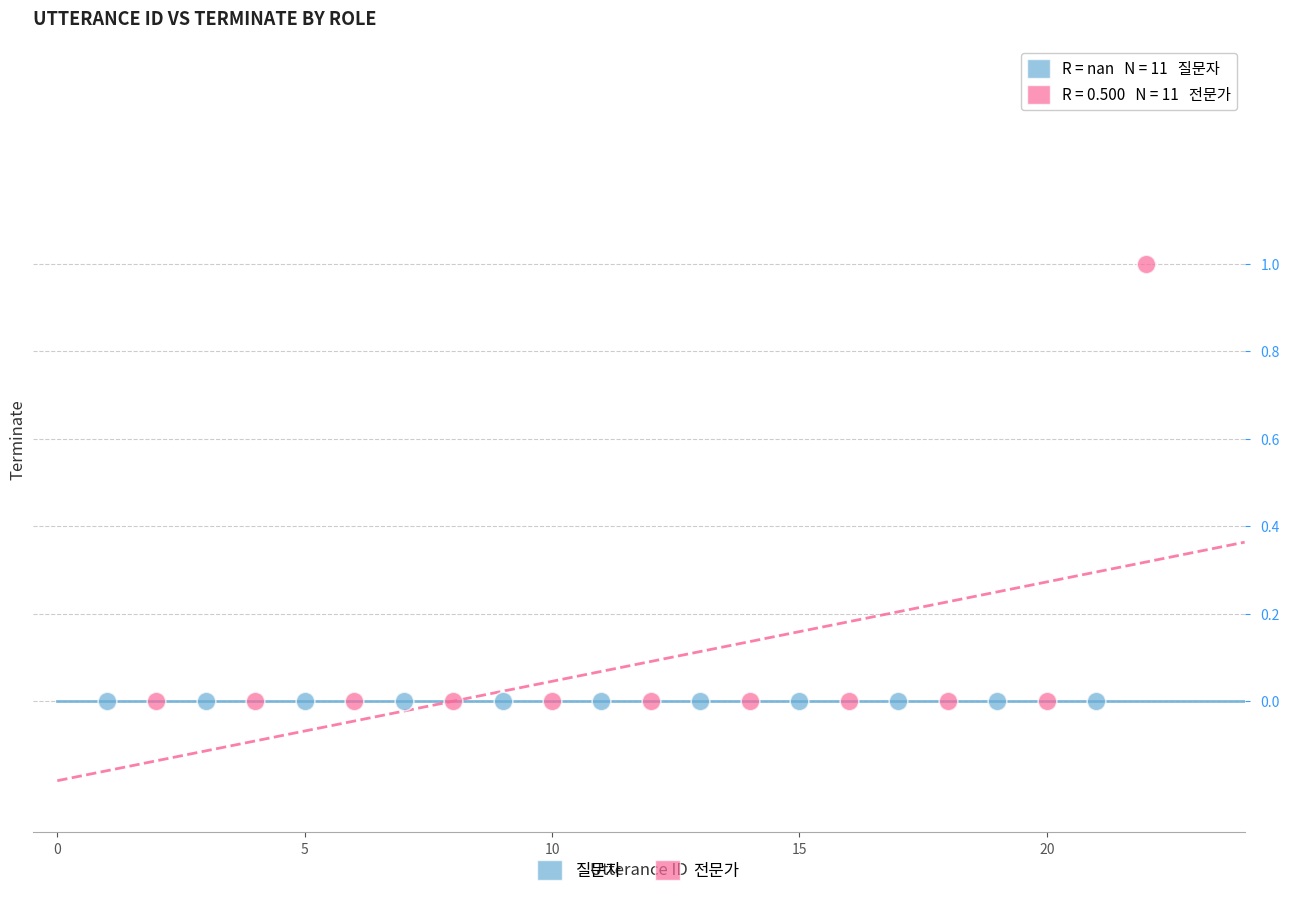

Which series reaches the maximum Y coordinate?

전문가